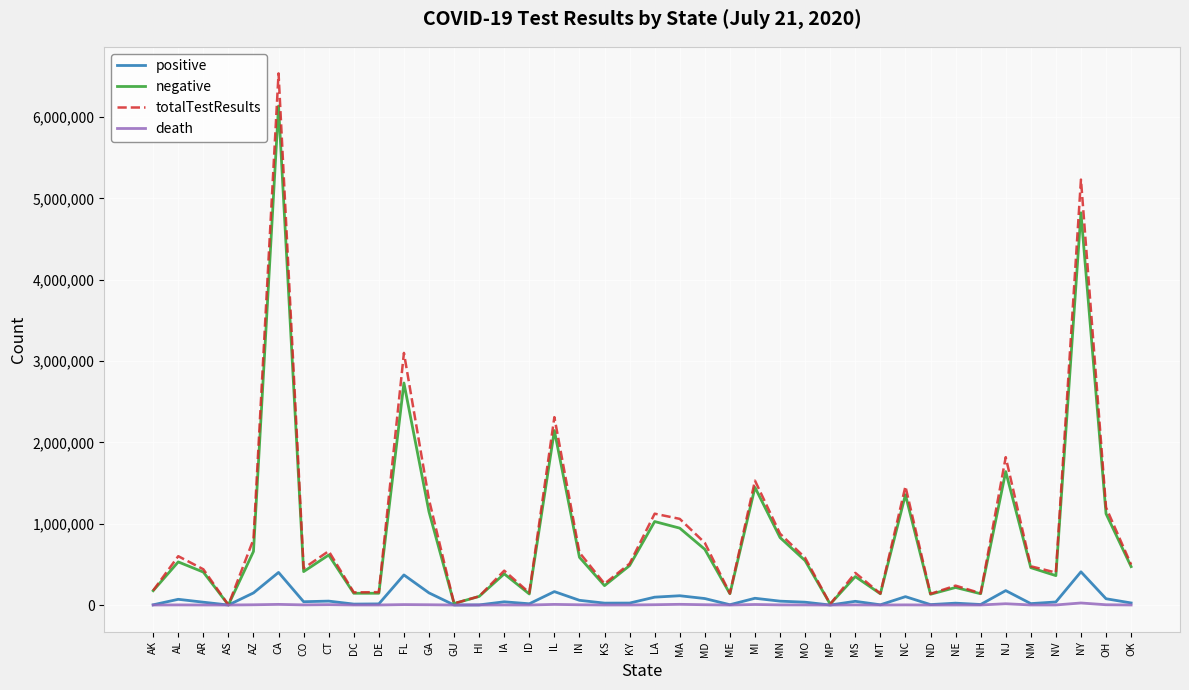

True or false: positive has a value of 11427 at DC.

True